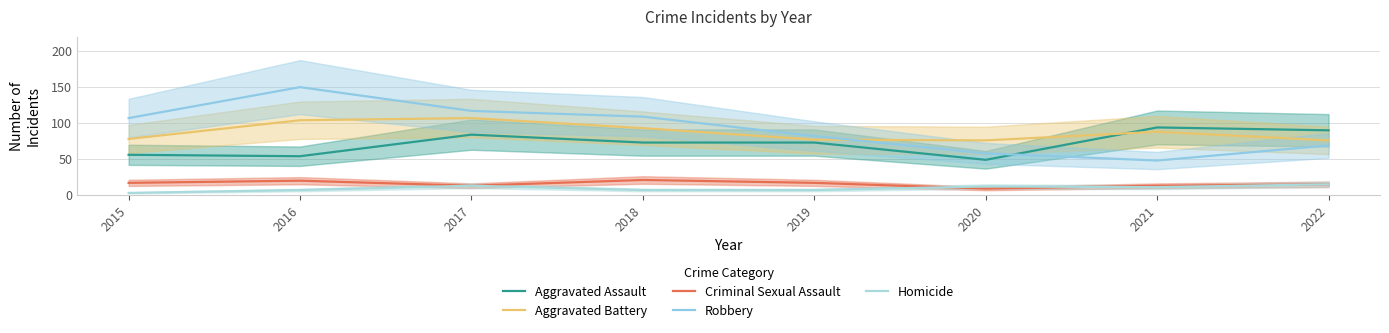

What is the value of the Robbery point at the 4th from the left?

109